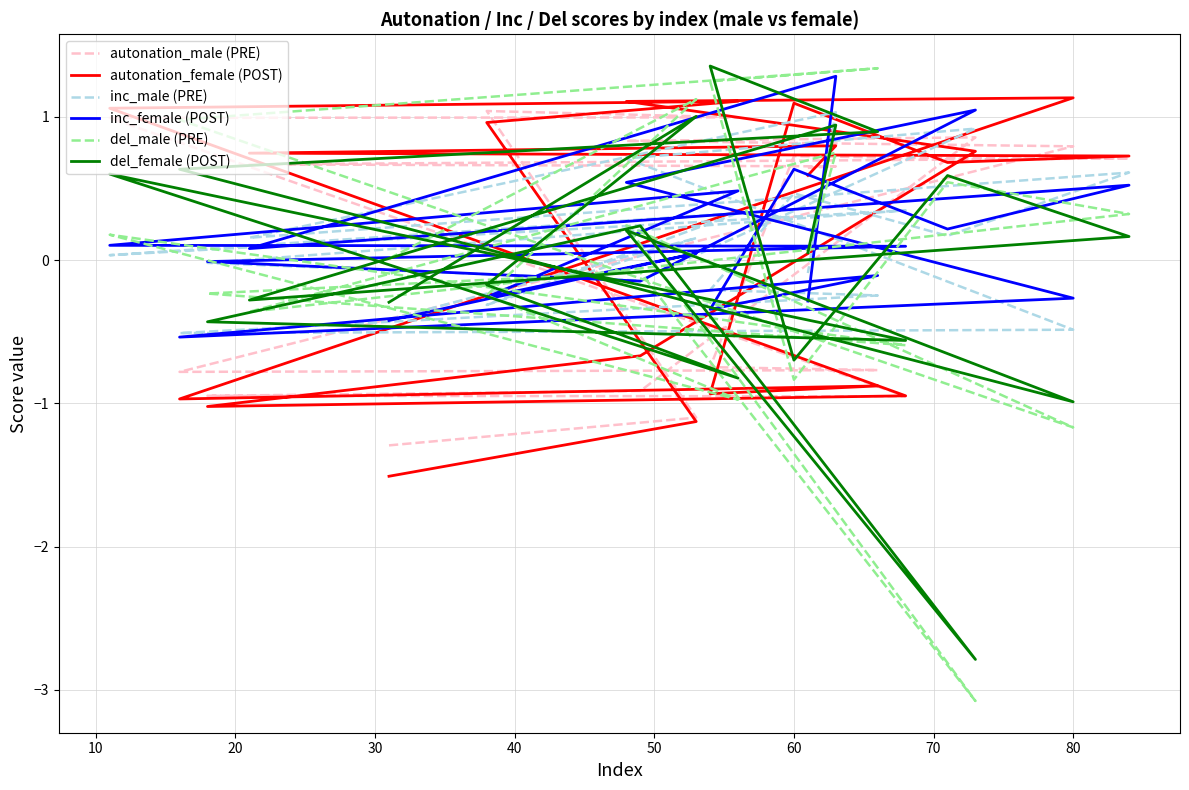

Count the number of data series in this chart.

6